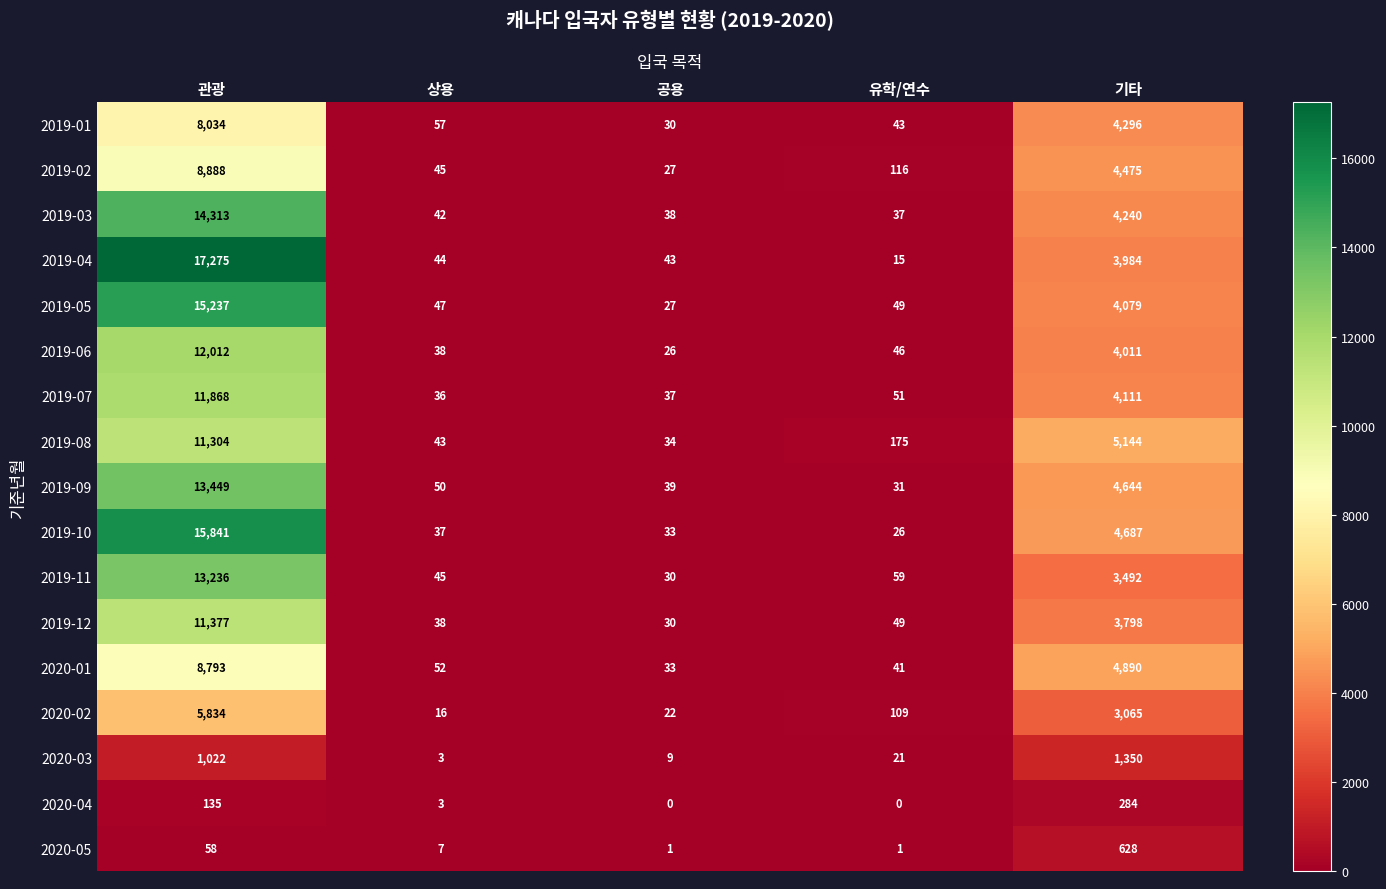

The value of 2019-08 at 유학/연수 is 175. True or false?

True